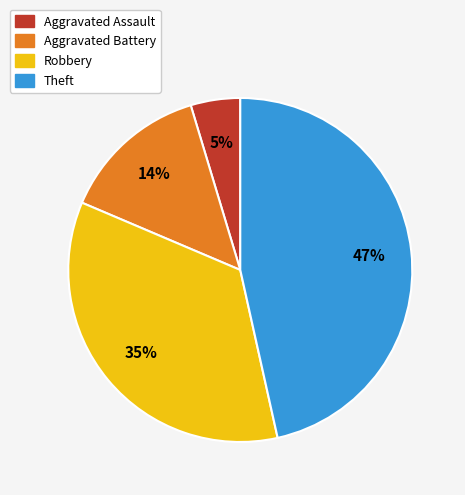

Count the number of slices in the pie.

4